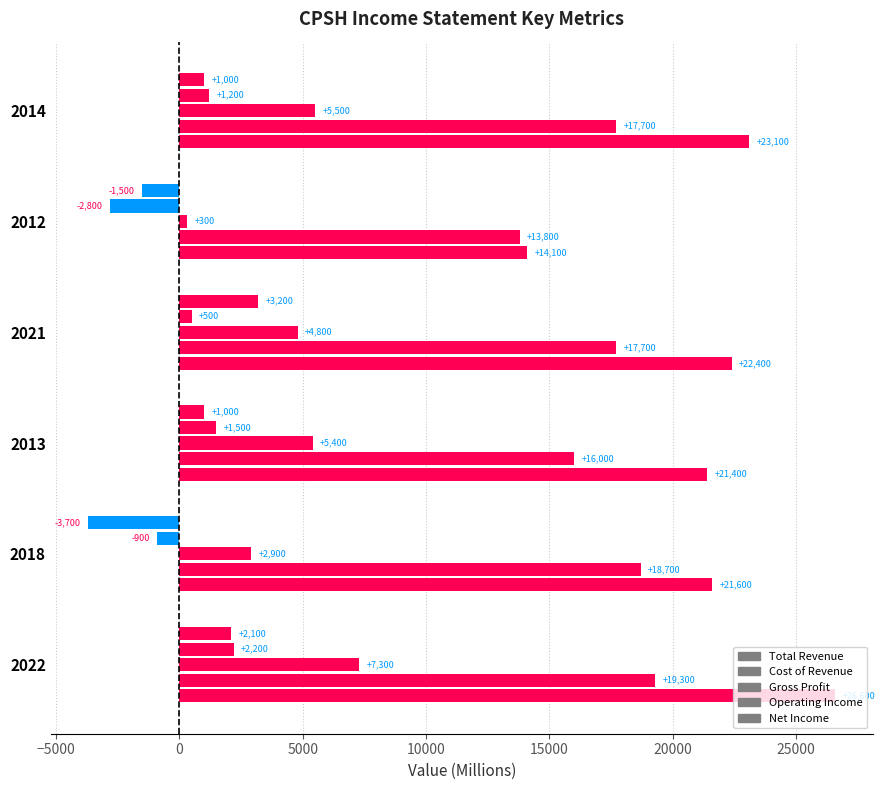

How many data points does each series have?

6